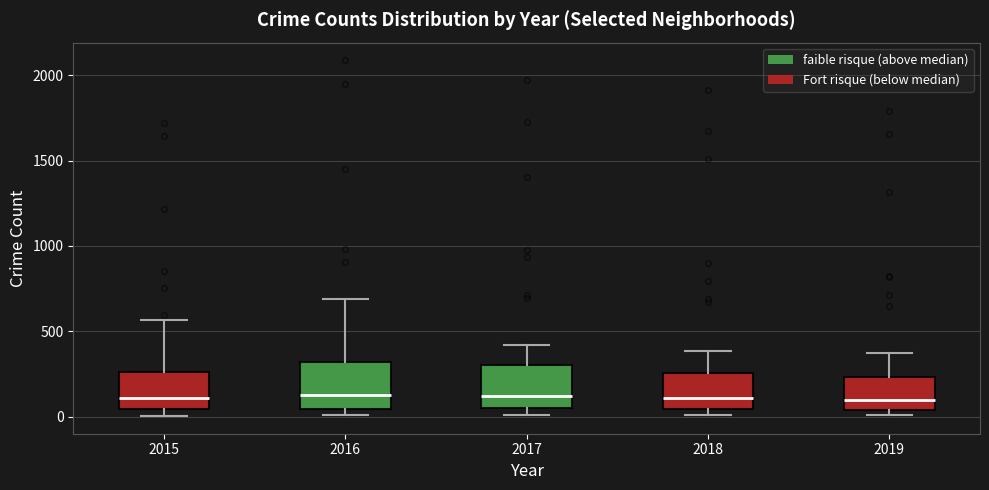

Where does the median line of the box at x = 2019 sit on the y-axis? The values are not printed on the chart, so give them approximately, as read against the axis.

100